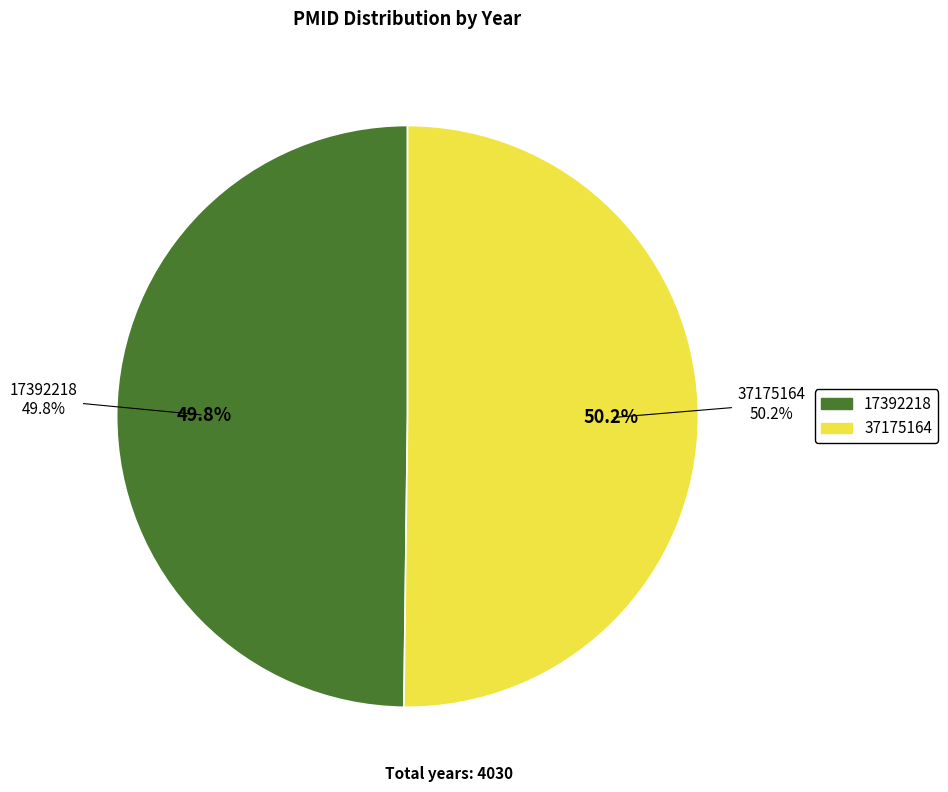

How many segments does this pie chart have?

2